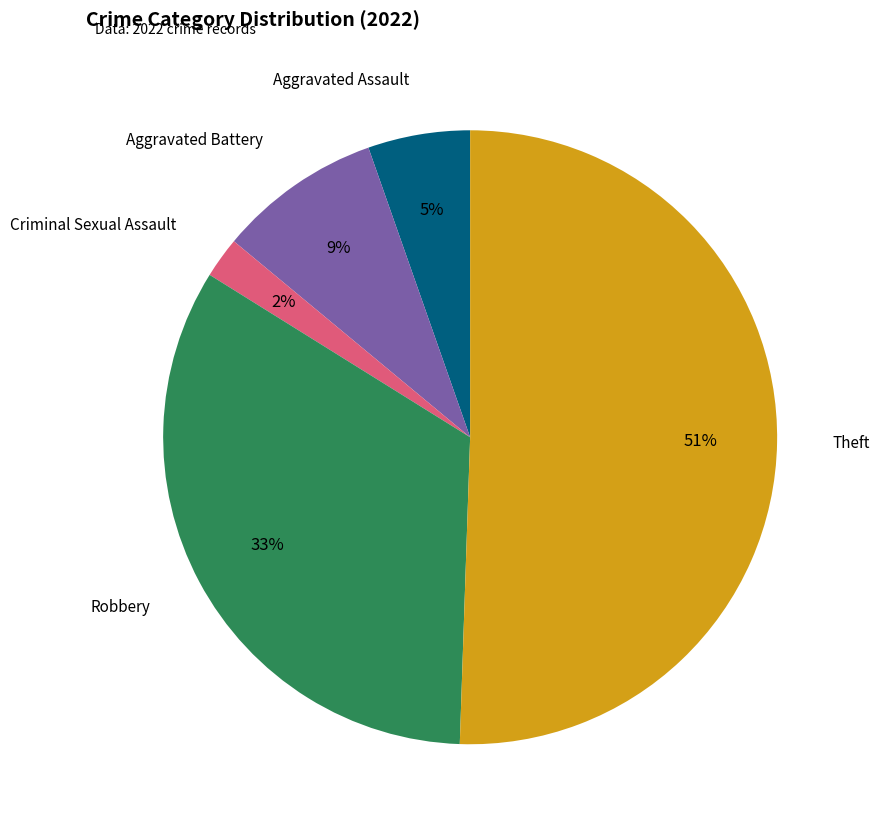

To the nearest percent, what is the average slice percentage?

20%